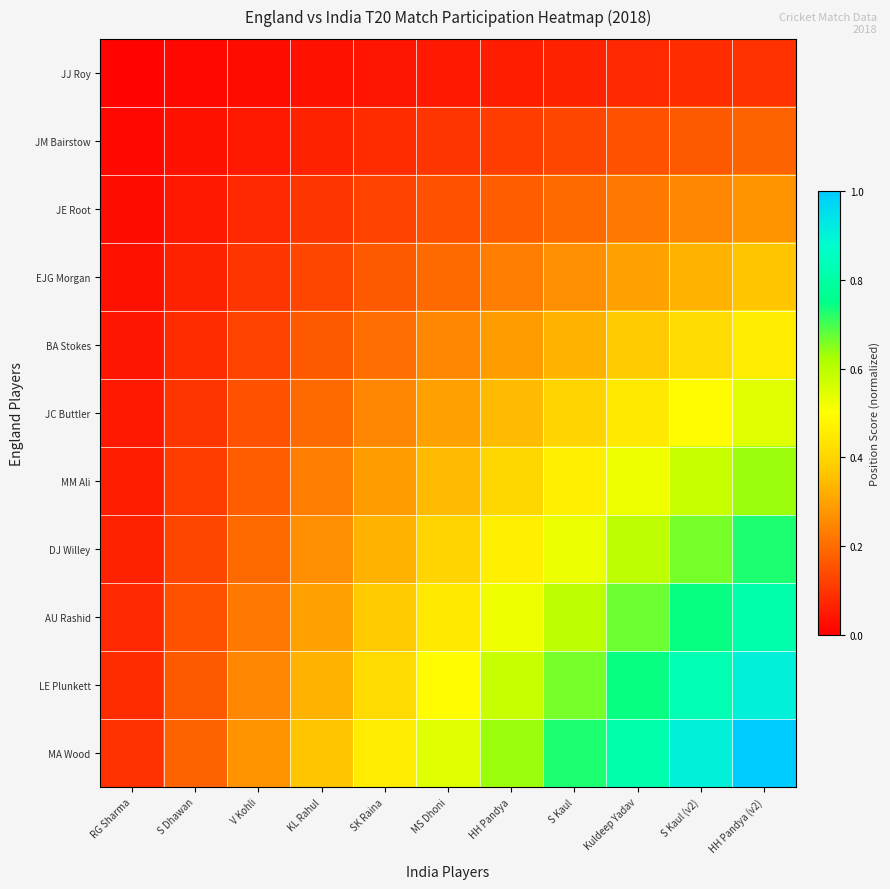

What is the spread (max minus min) of values at MS Dhoni?

0.5